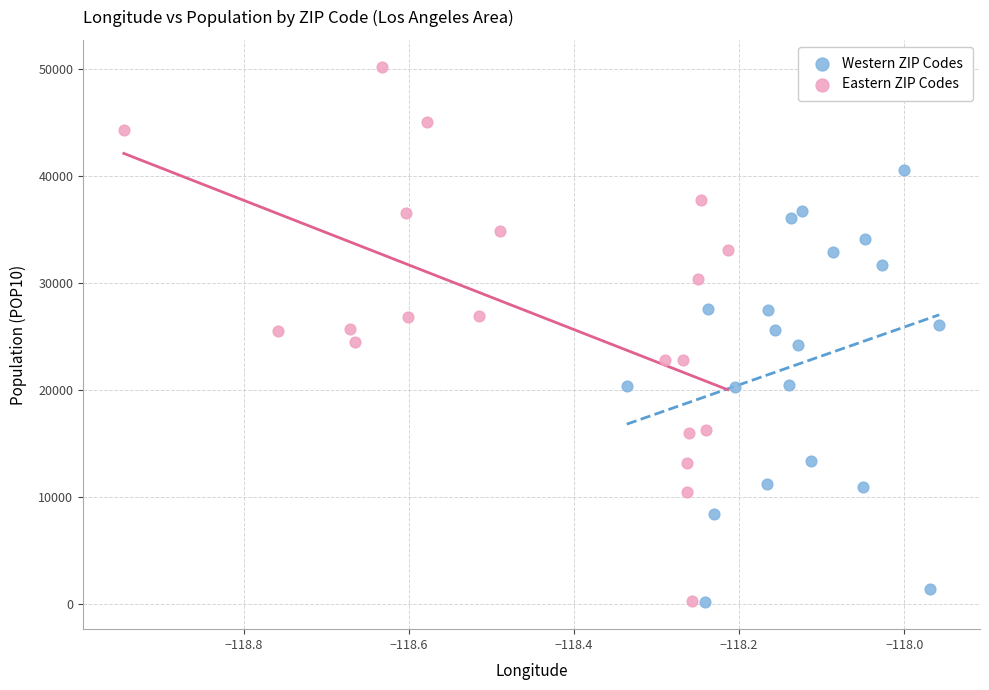

Which series contains the highest Y value?

Eastern ZIP Codes